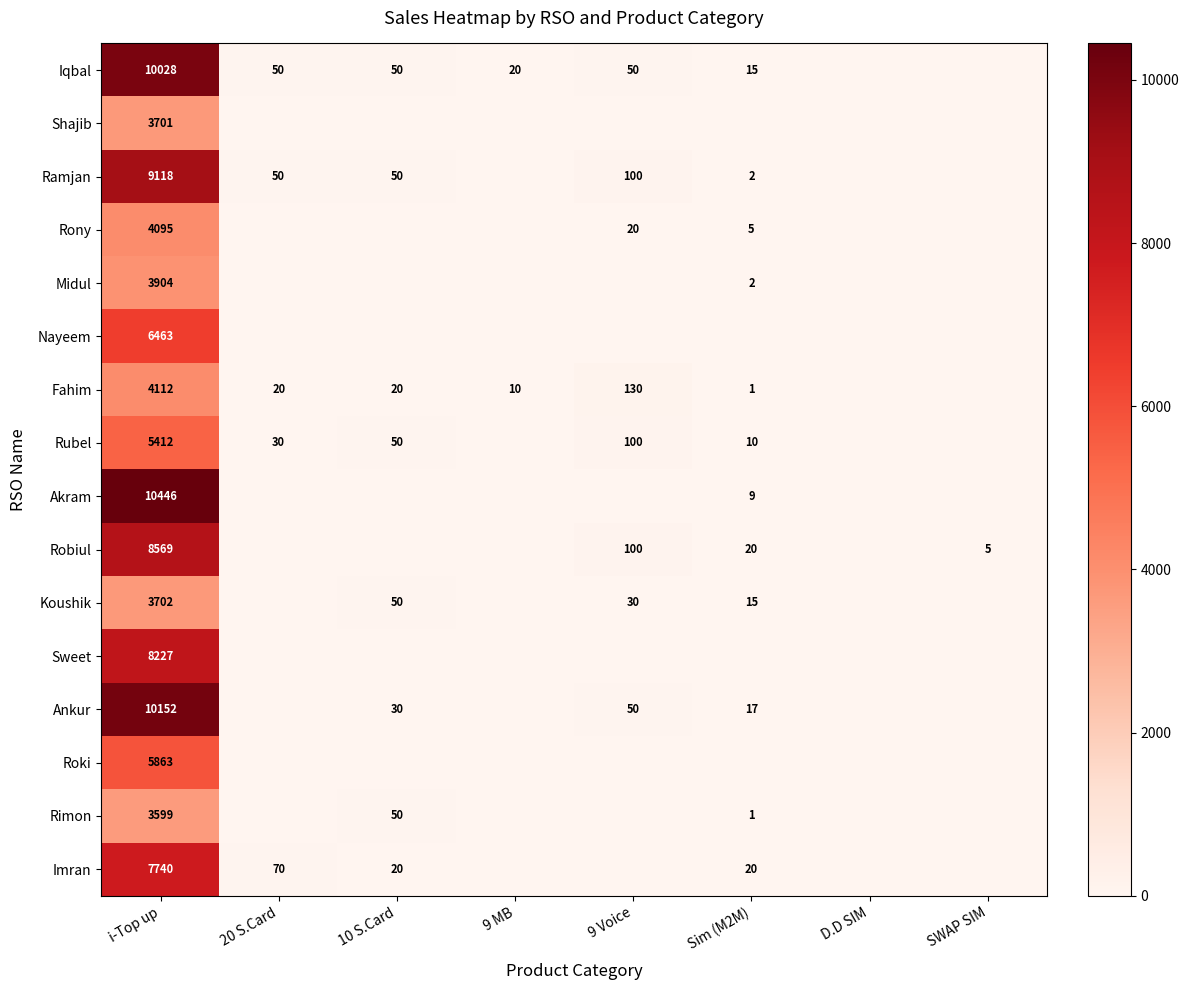

What is the difference between the highest and lowest values at i-Top up?

6847